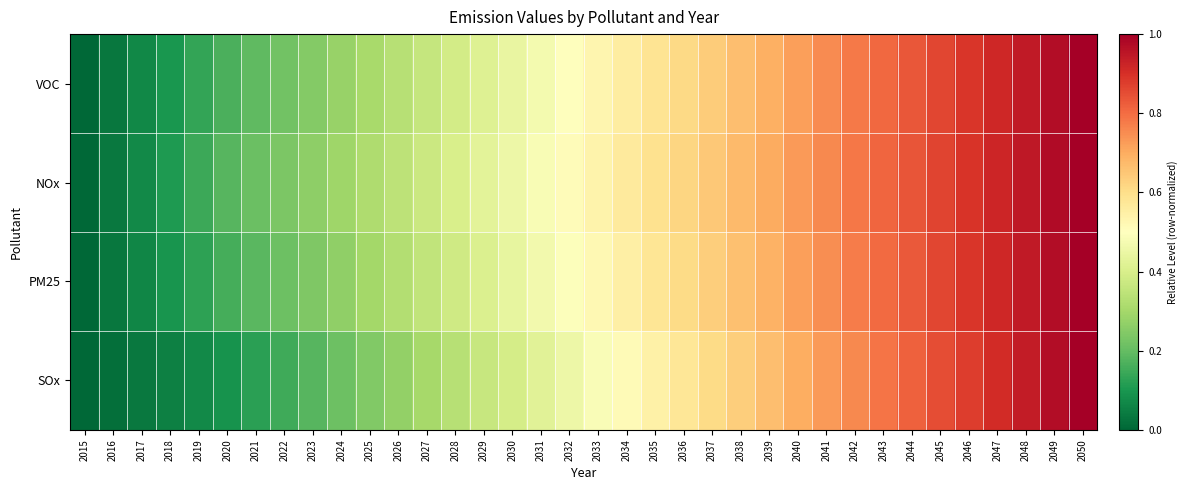

Rank the series by their maximum value, from lowest to highest.

VOC, NOx, PM25, SOx